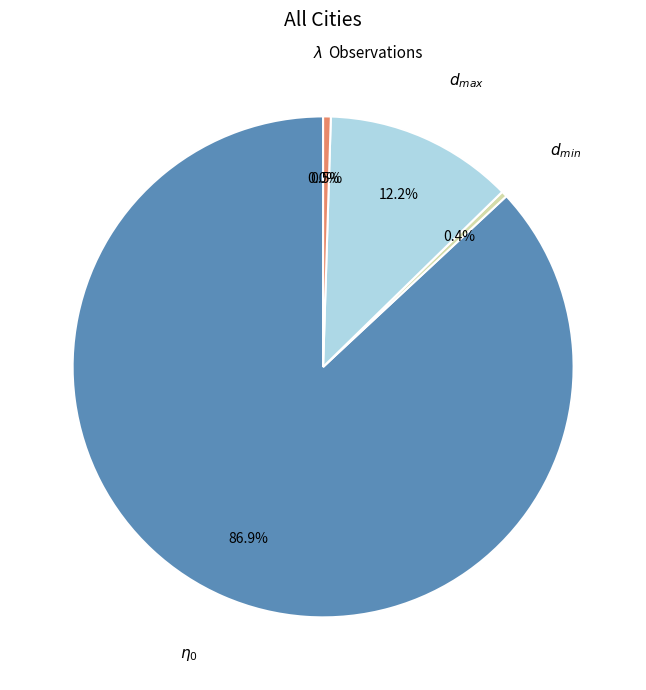

Is there a majority slice in this chart?

Yes